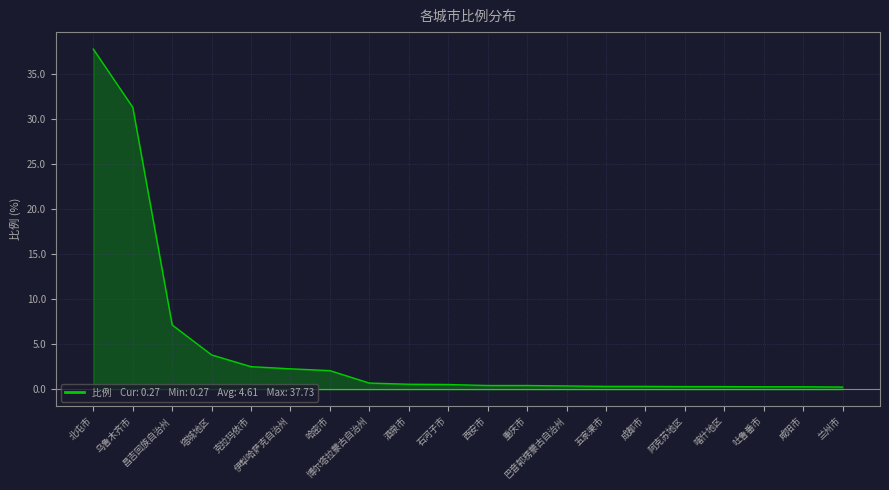

What is the difference between the maximum and minimum values?

37.5